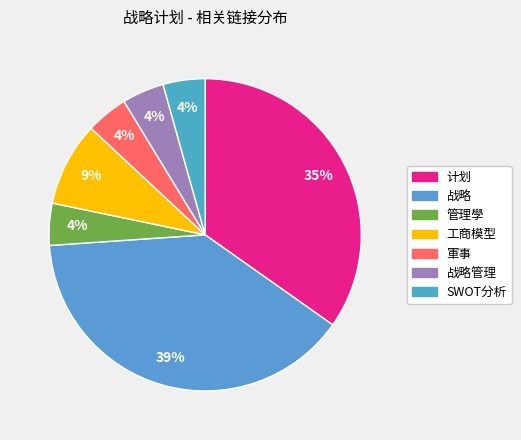

Count the number of slices in the pie.

7